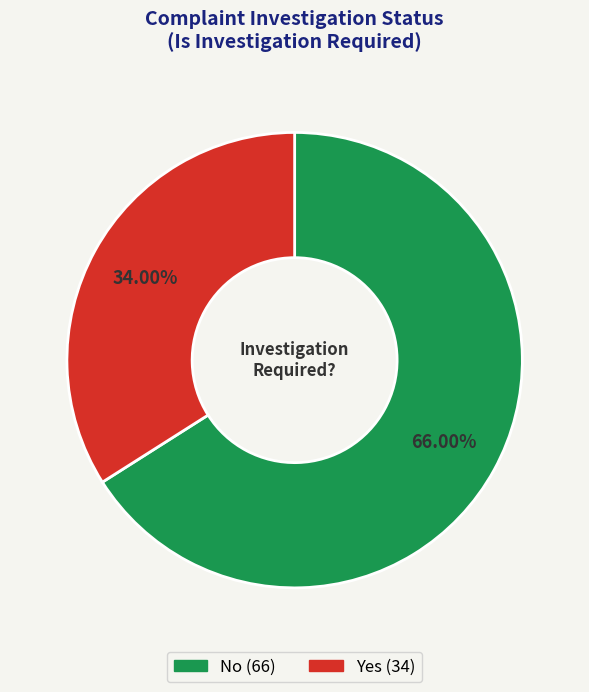

What is the majority slice?

No